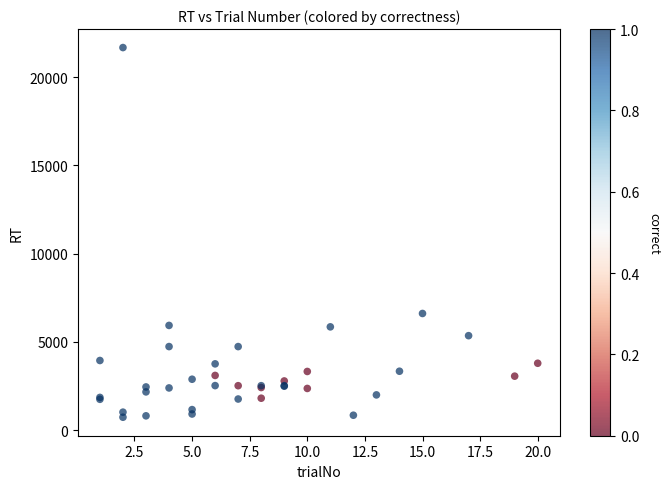

What Y value in the scatter plot is closest to 11203?

6611